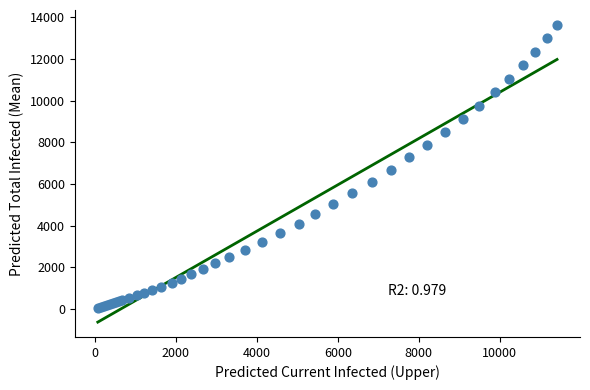

What Y value in the scatter plot is closest to 6840?

6679